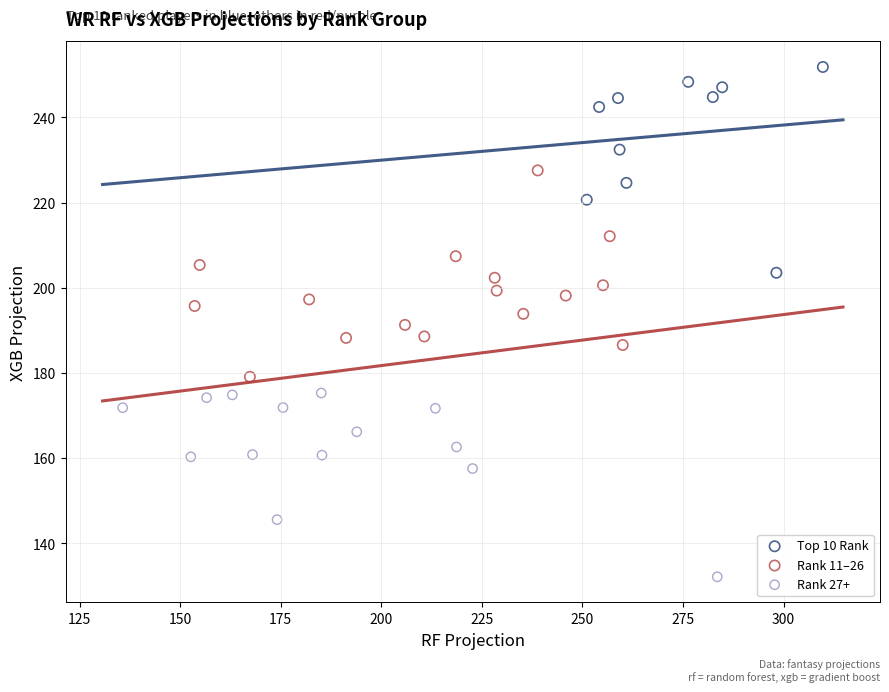

Which series reaches the maximum Y coordinate?

Top 10 Rank